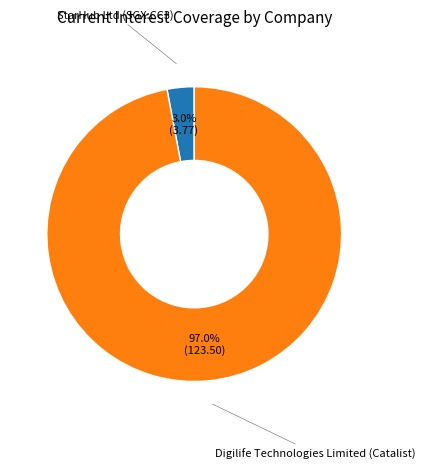

How many slices are in this pie chart?

2